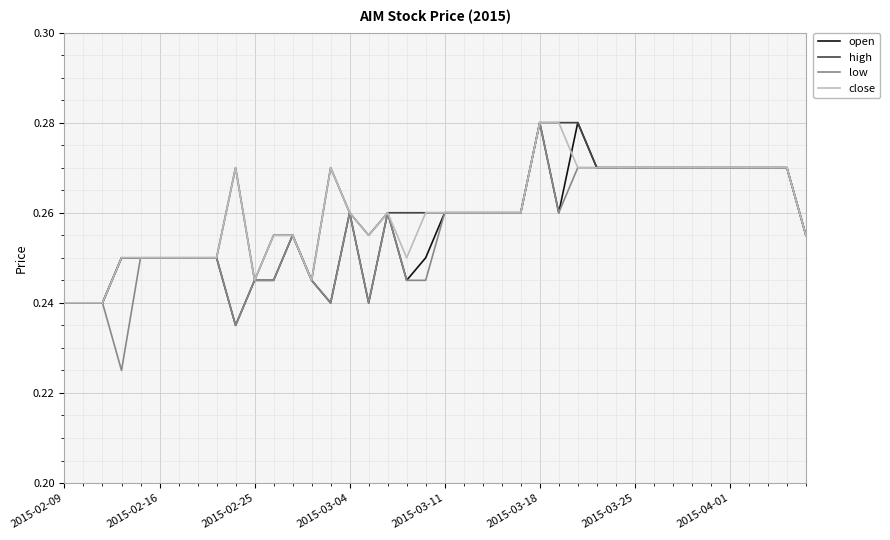

True or false: low has more than 2 points higher than both neighbors.

True